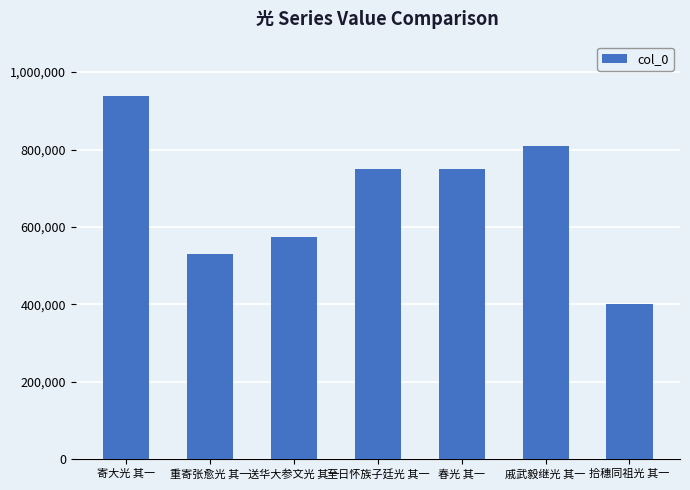

What is the sum of all values?

4750173